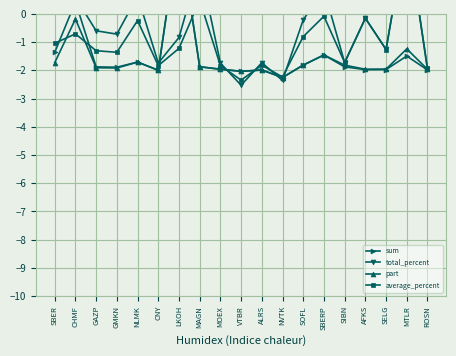

What is the spread (max minus min) of values at MAGN?

3.6